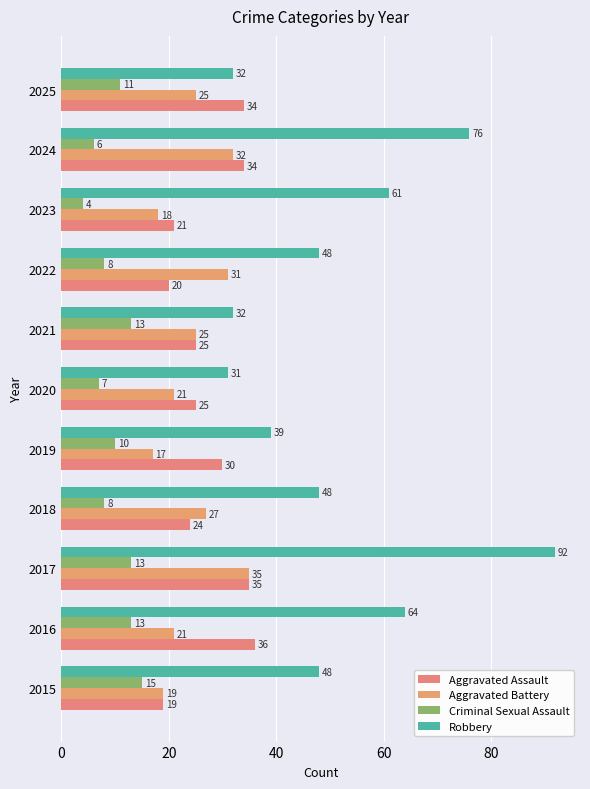

Count the number of data series in this chart.

4